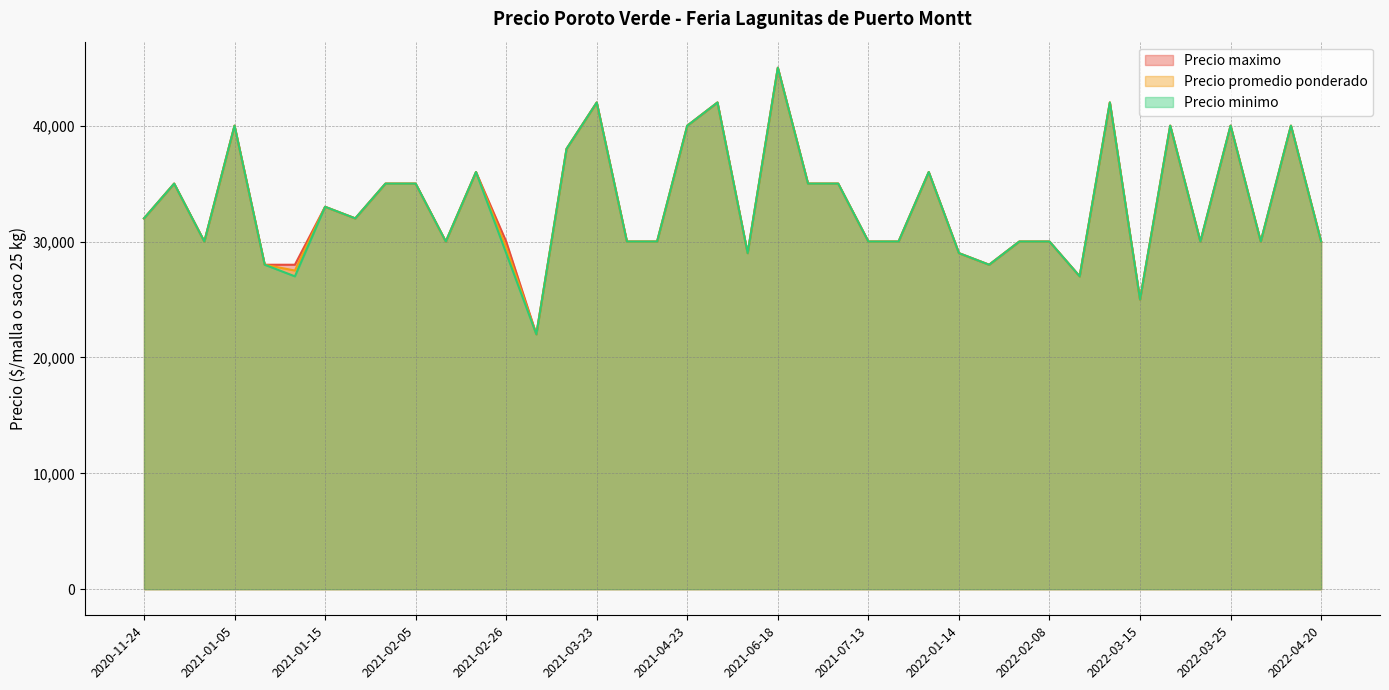

What is the label of the 24th point from the right?

2021-04-06